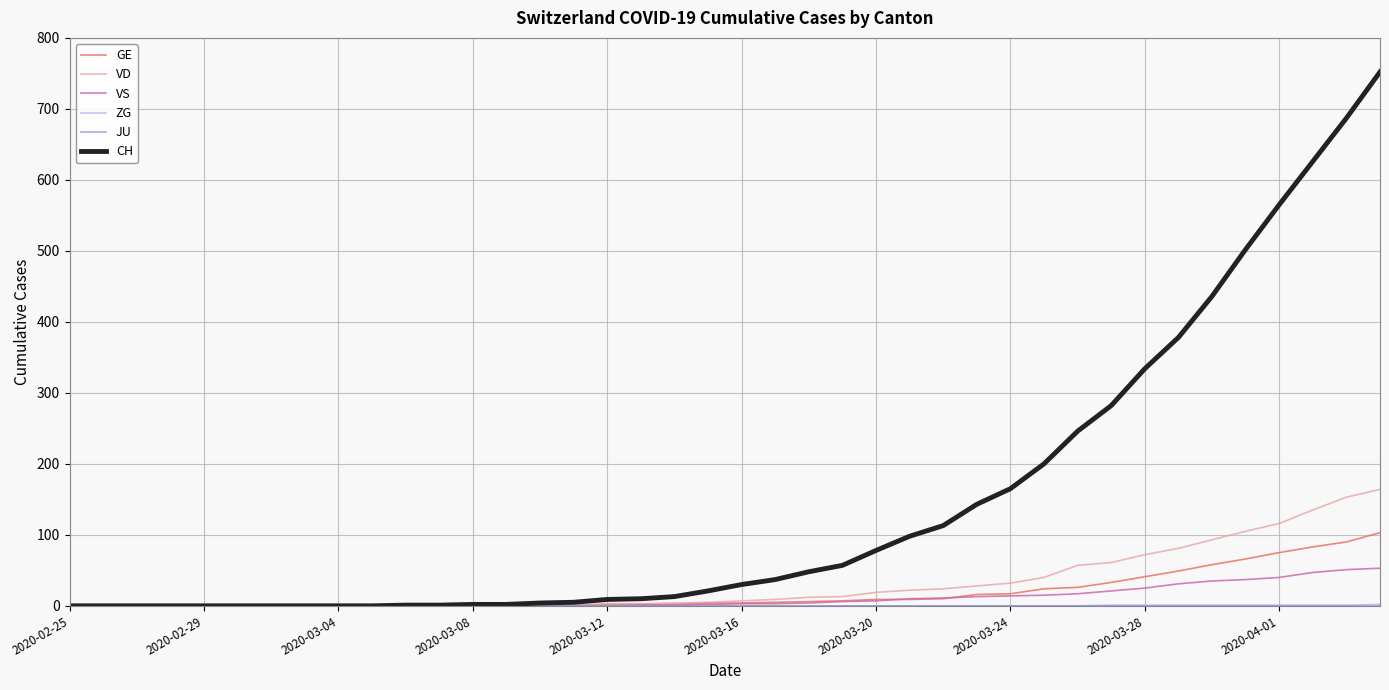

How many lines are shown in the chart?

6